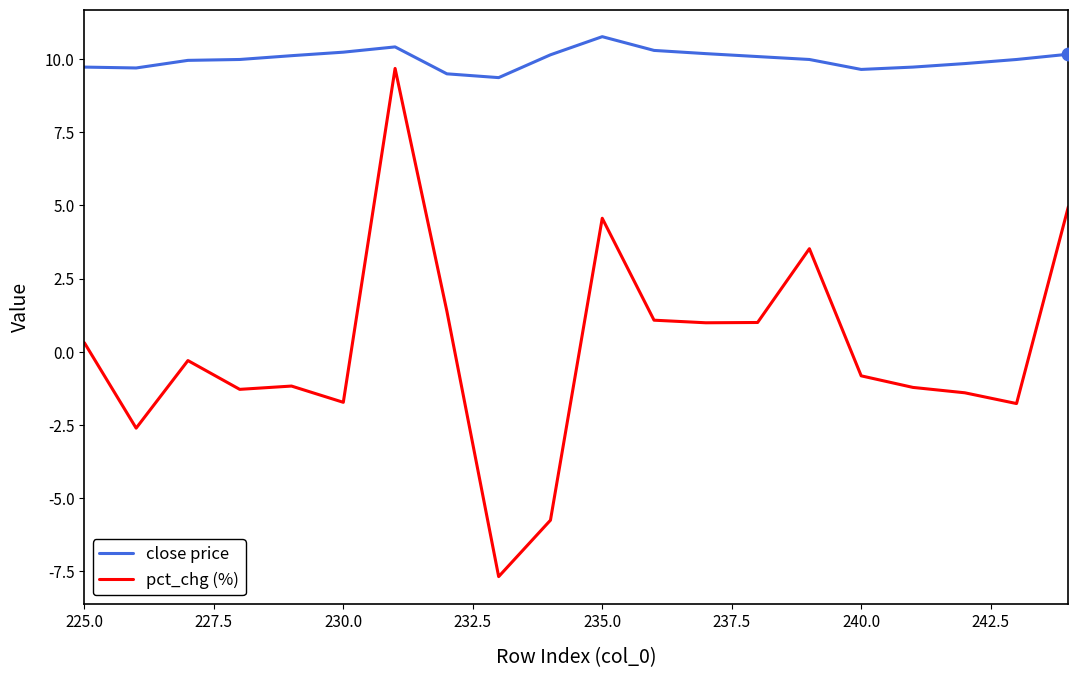

What are all the series names shown in the legend?

close price, pct_chg (%)